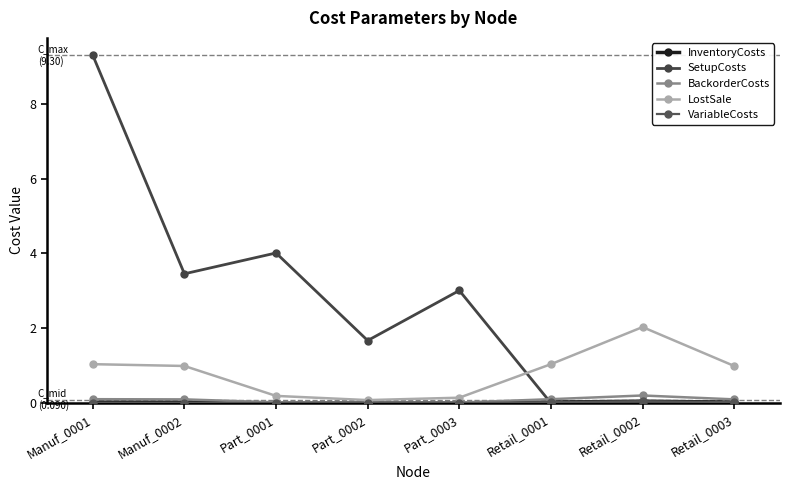

What is the difference between the highest and lowest values at Part_0003?

3.0